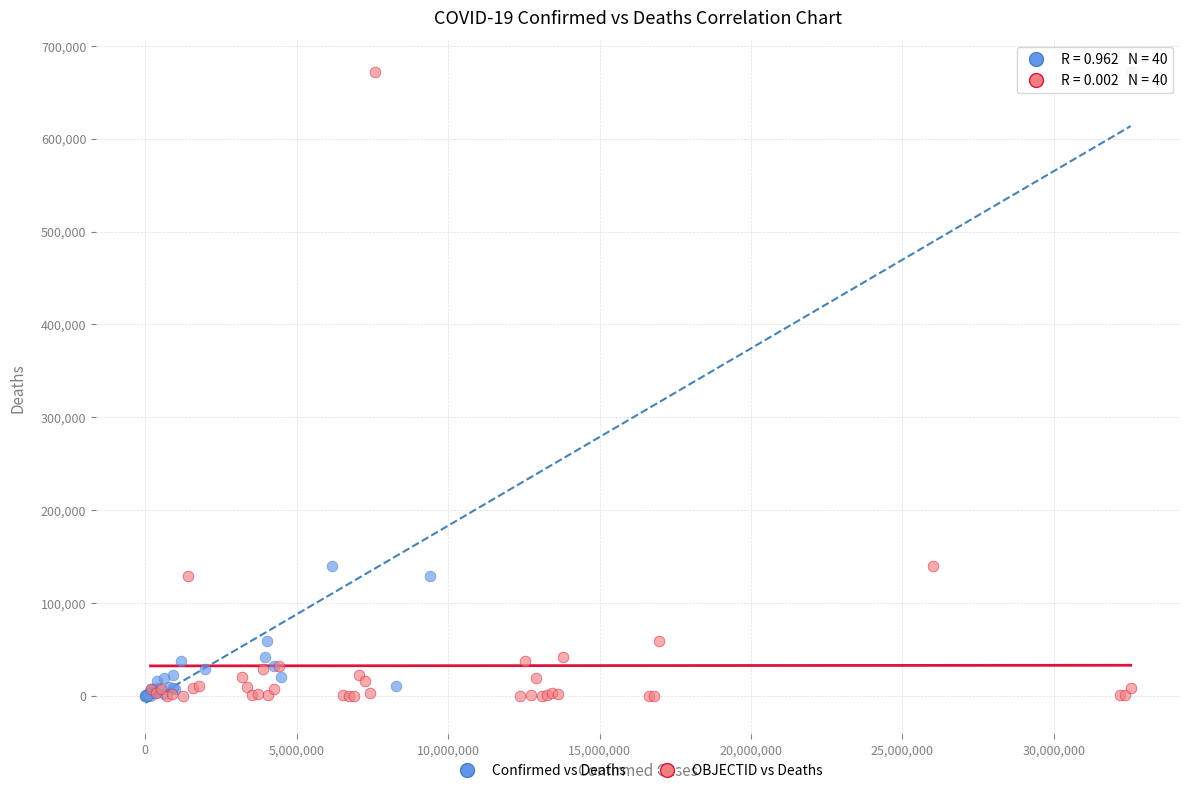

What are all the series names shown in the legend?

Confirmed vs Deaths, OBJECTID vs Deaths